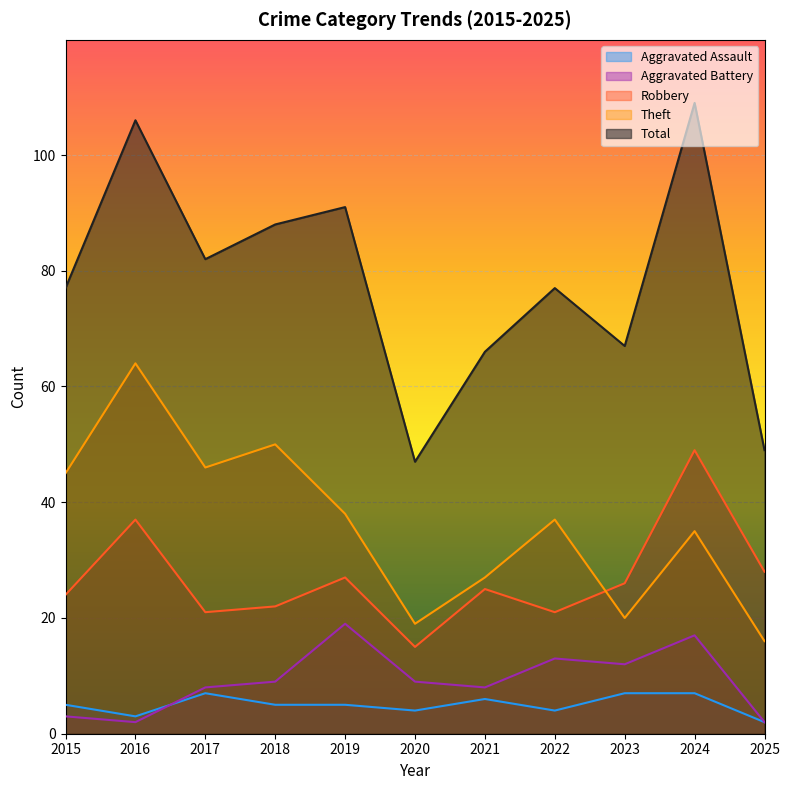

Which category has the lowest value in the Robbery series?

2020